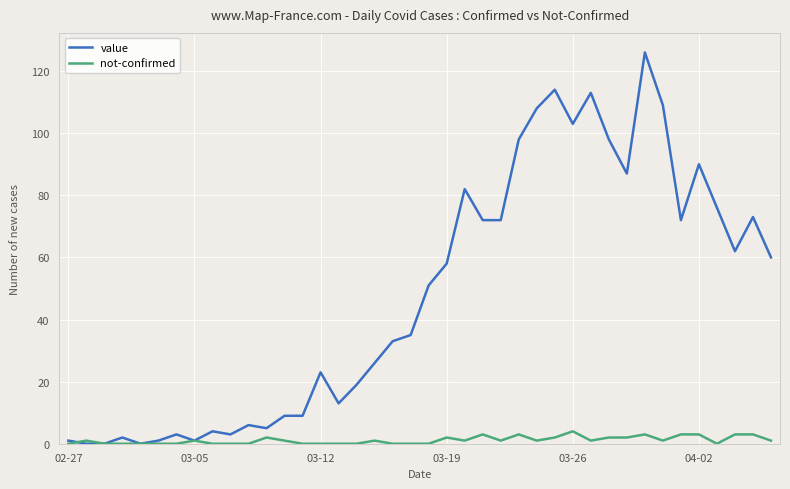

Which series has the largest range (max minus min)?

value